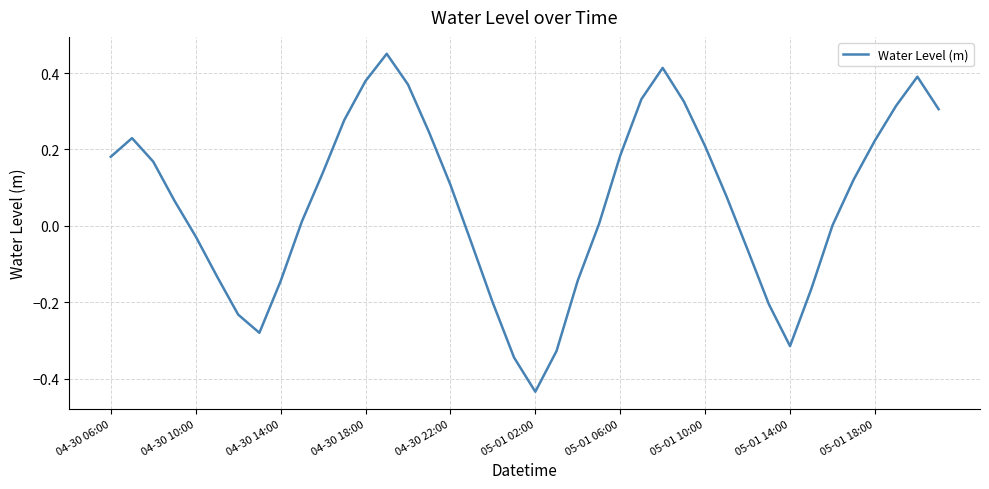

What is the difference between the maximum and minimum values?

0.9